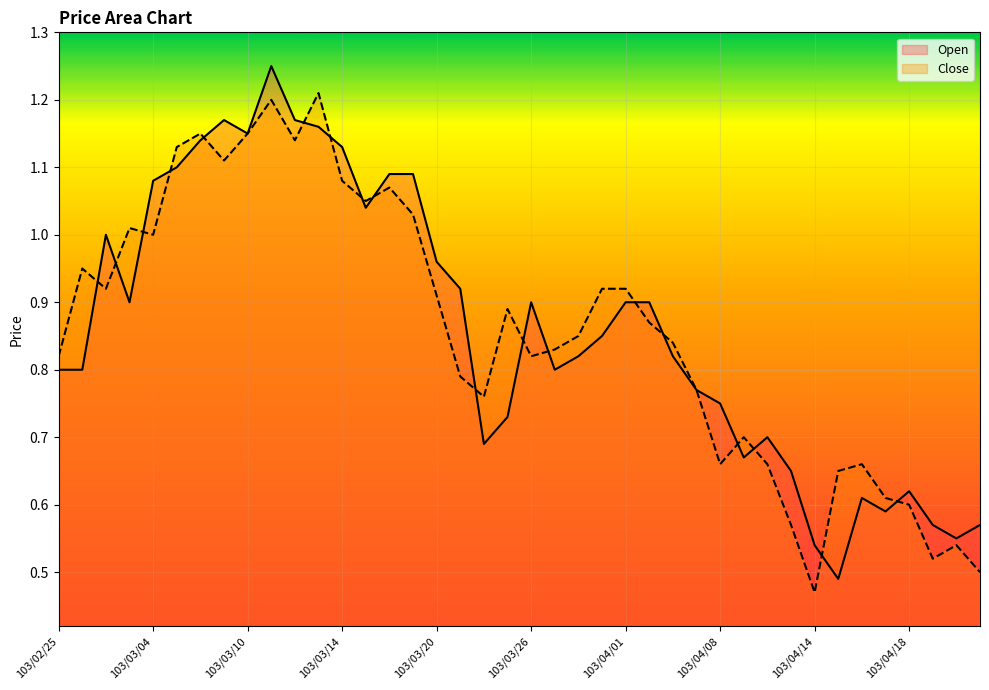

The Open series shows 0.3 at 103/03/03. True or false?

False